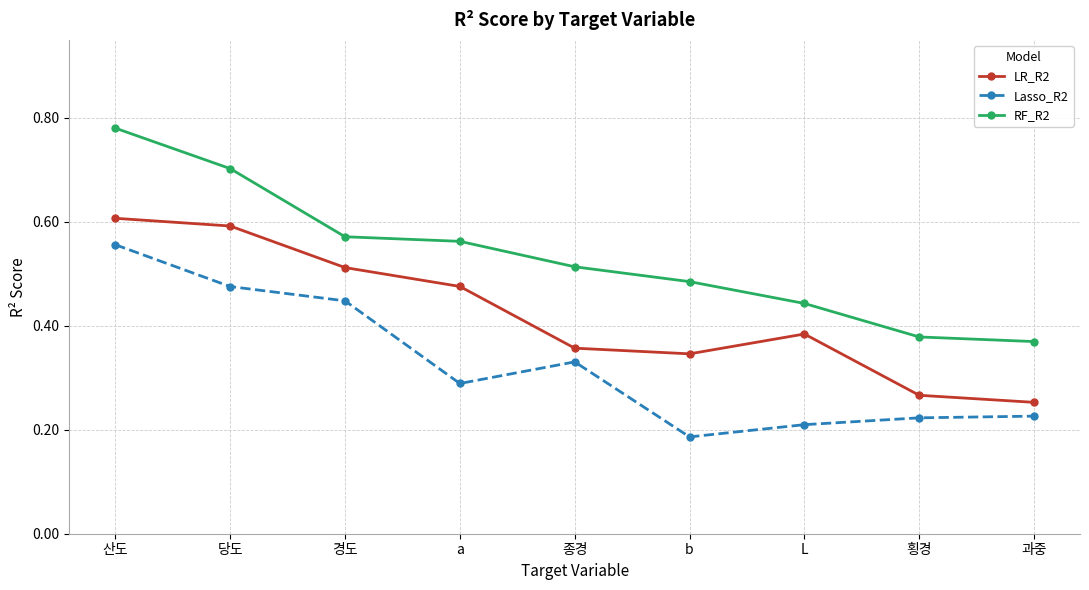

Does the chart have visible grid lines?

Yes